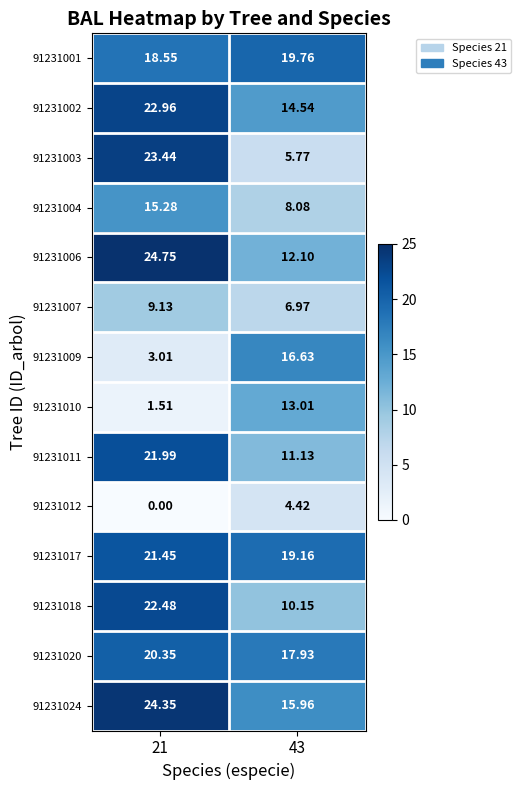

Is the value of 91231012 at 21 greater than the value of 91231004 at 21?

No